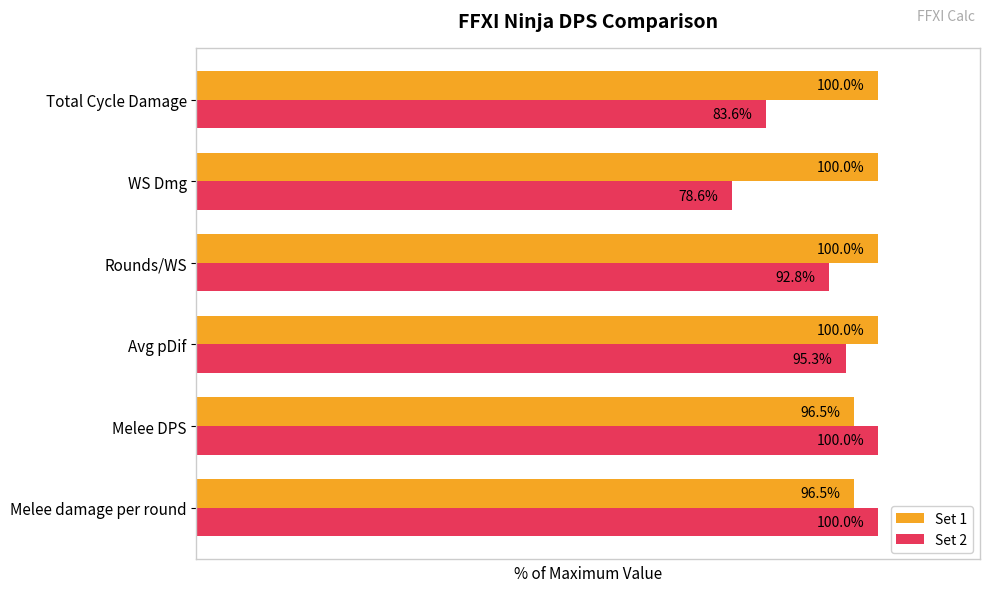

Rank the series at Rounds/WS from lowest to highest value.

Set 2, Set 1